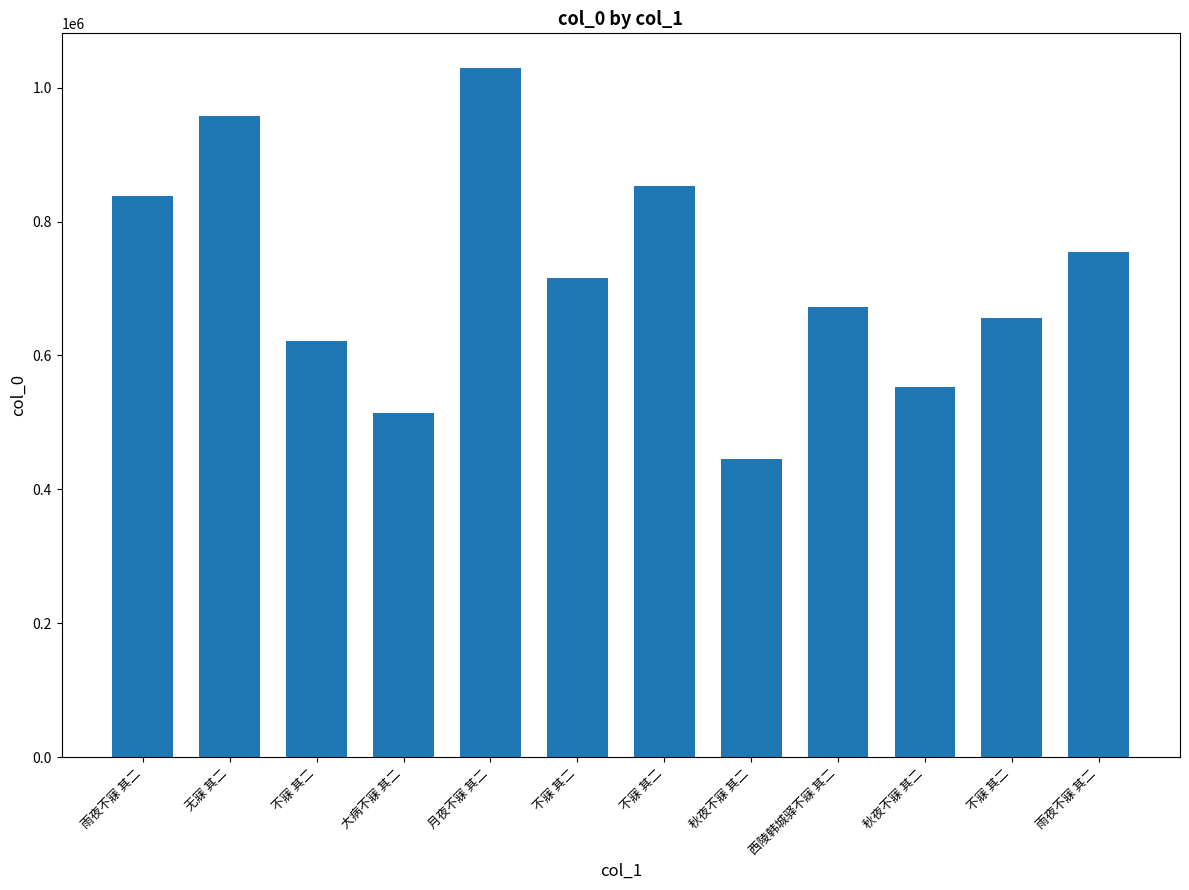

Which label corresponds to the smallest value in the chart?

秋夜不寐 其二